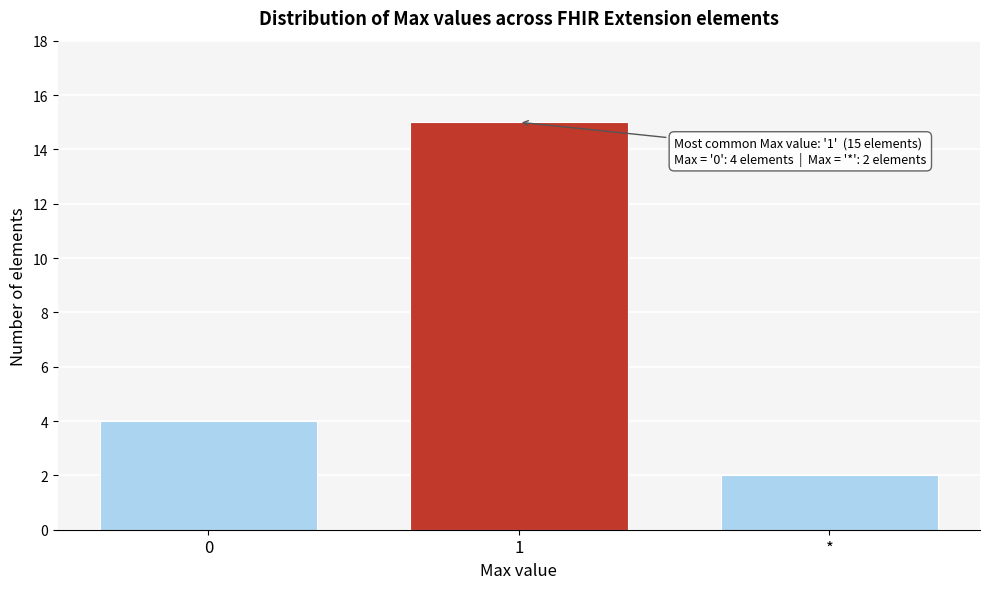

Reading left to right, list all the values displayed in this chart.

4	15	2